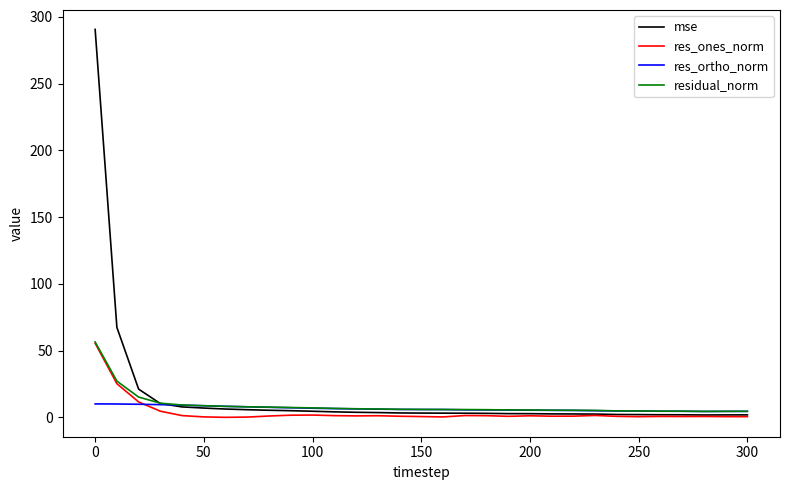

What is the maximum value for mse?

290.6